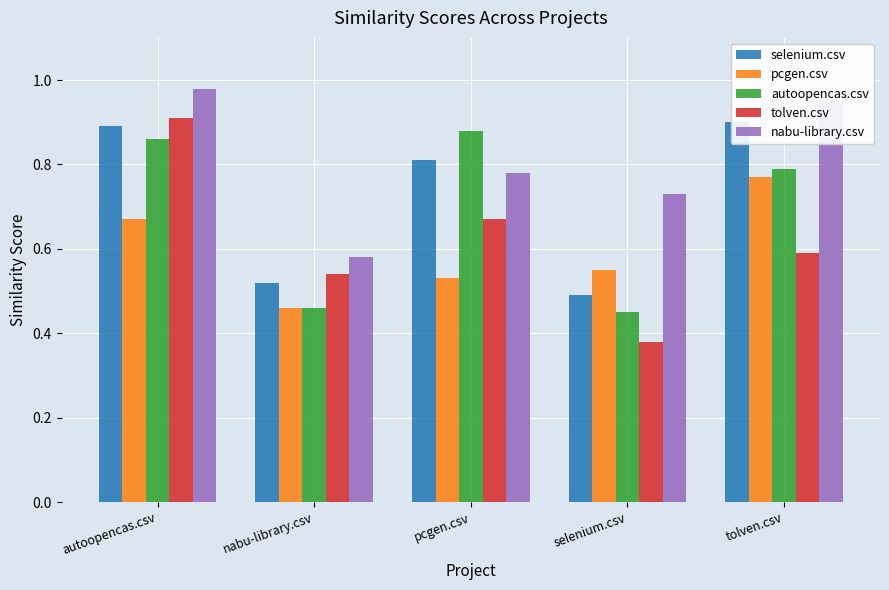

At which label is pcgen.csv closest to 0?

nabu-library.csv